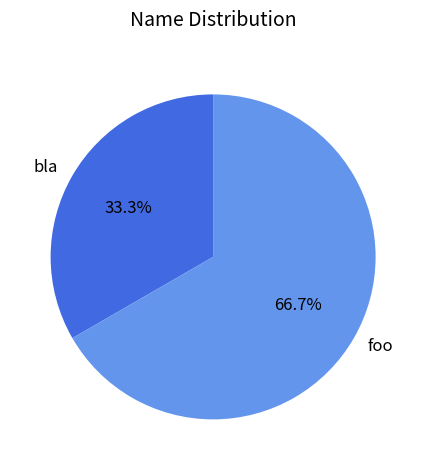

Combined, do bla and foo account for over 50%?

Yes